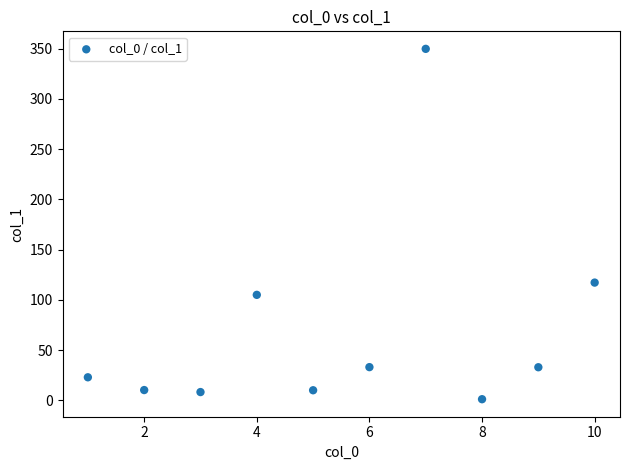

What Y value in the scatter plot is closest to 175?

117.2